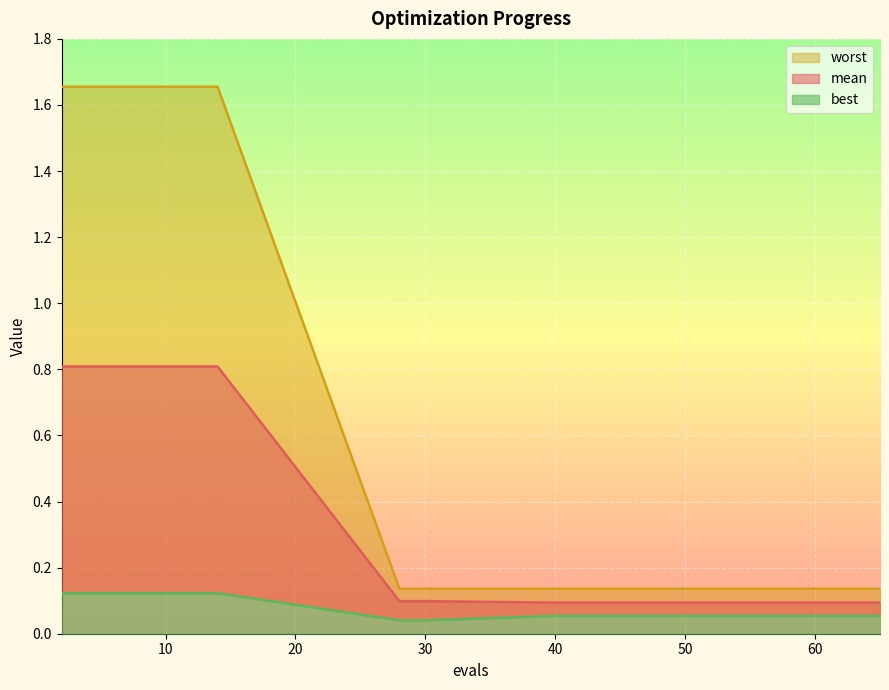

How many mean values are between 0 and 1?

20